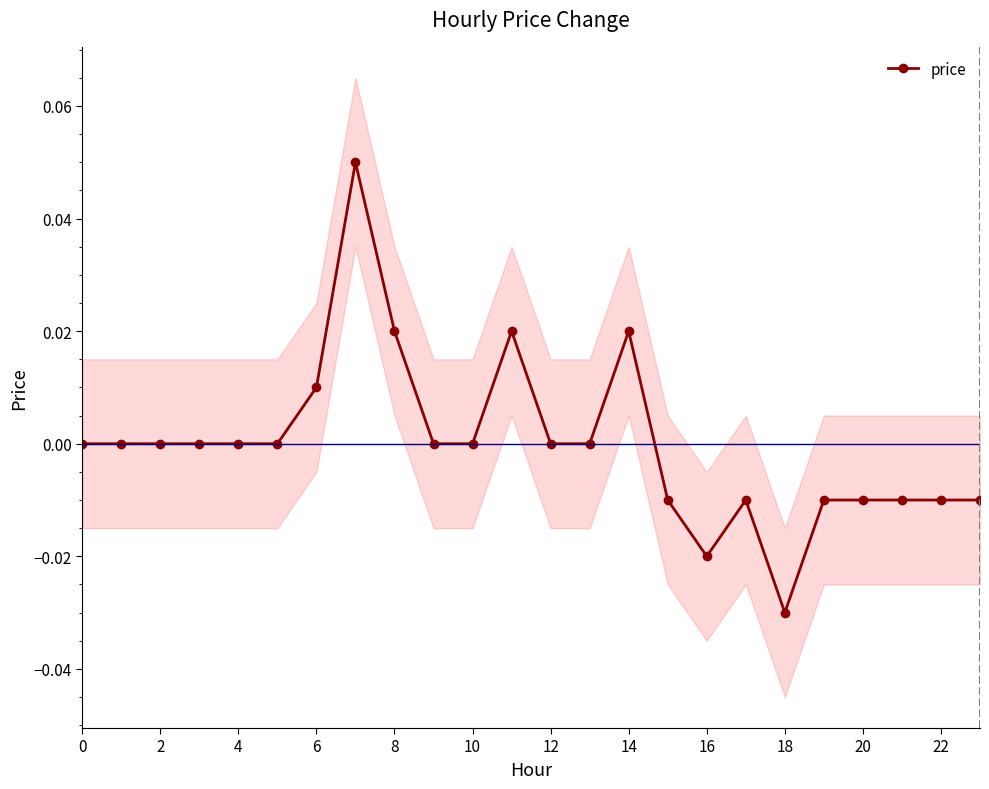

At which label does price reach its minimum?

18